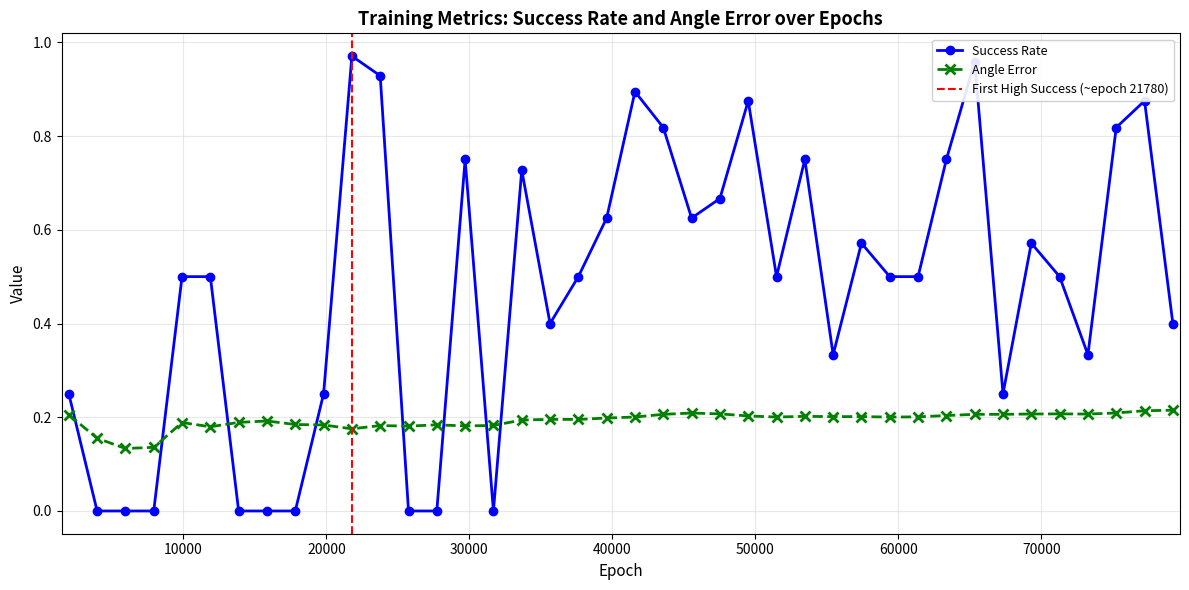

At how many categories does at least one series exceed 0?

40